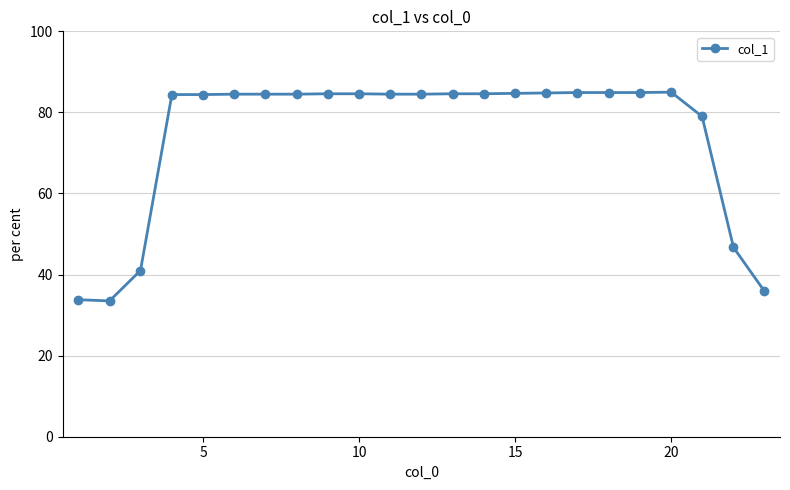

What is the value of the 6th point from the left?

84.5